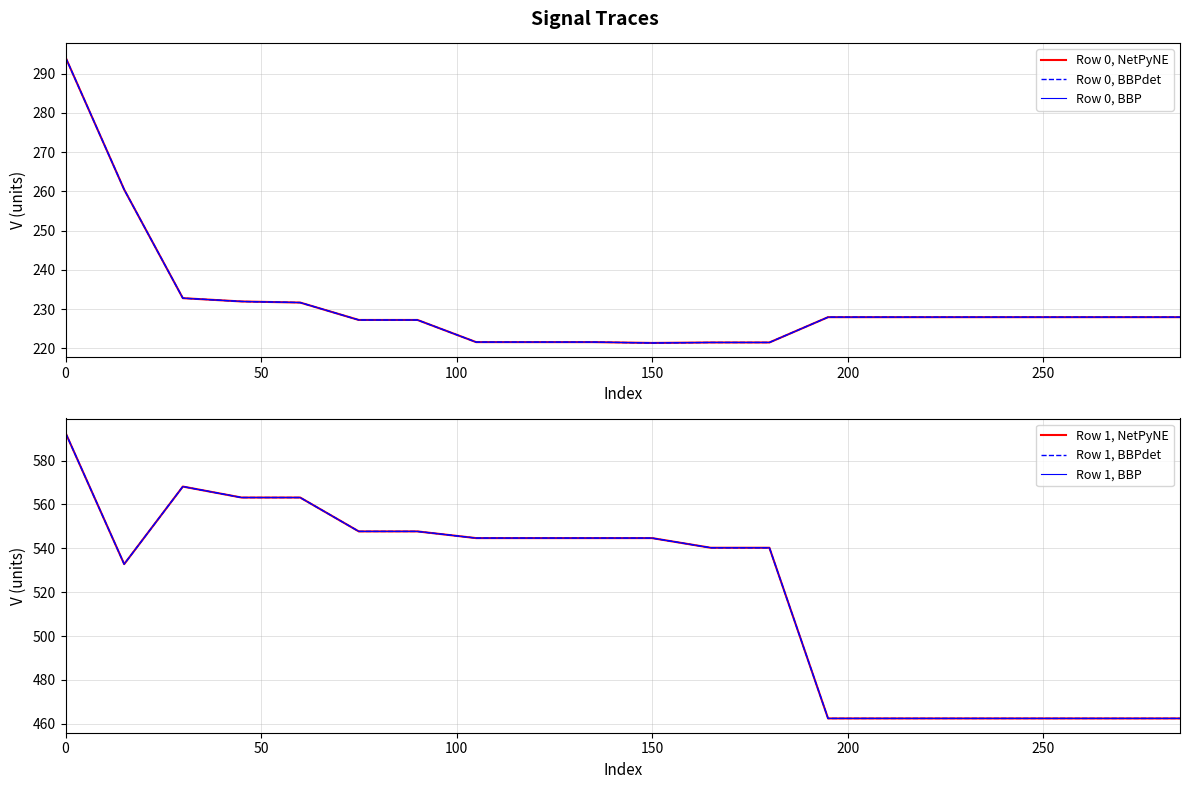

What are all the series names shown in the legend?

Row 0, NetPyNE, Row 0, BBPdet, Row 0, BBP, Row 1, NetPyNE, Row 1, BBPdet, Row 1, BBP